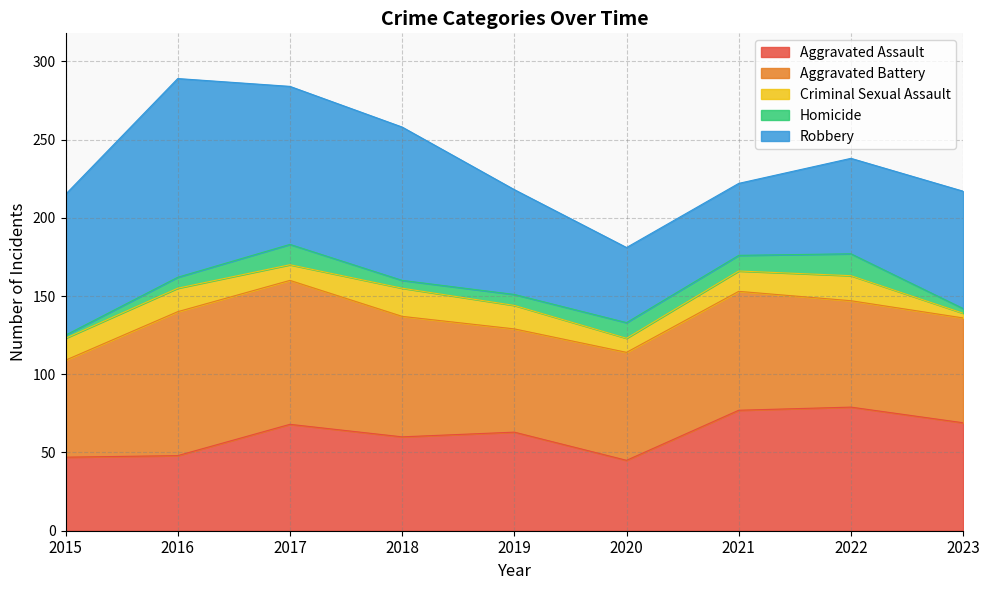

What is the maximum value shown in the chart?

127